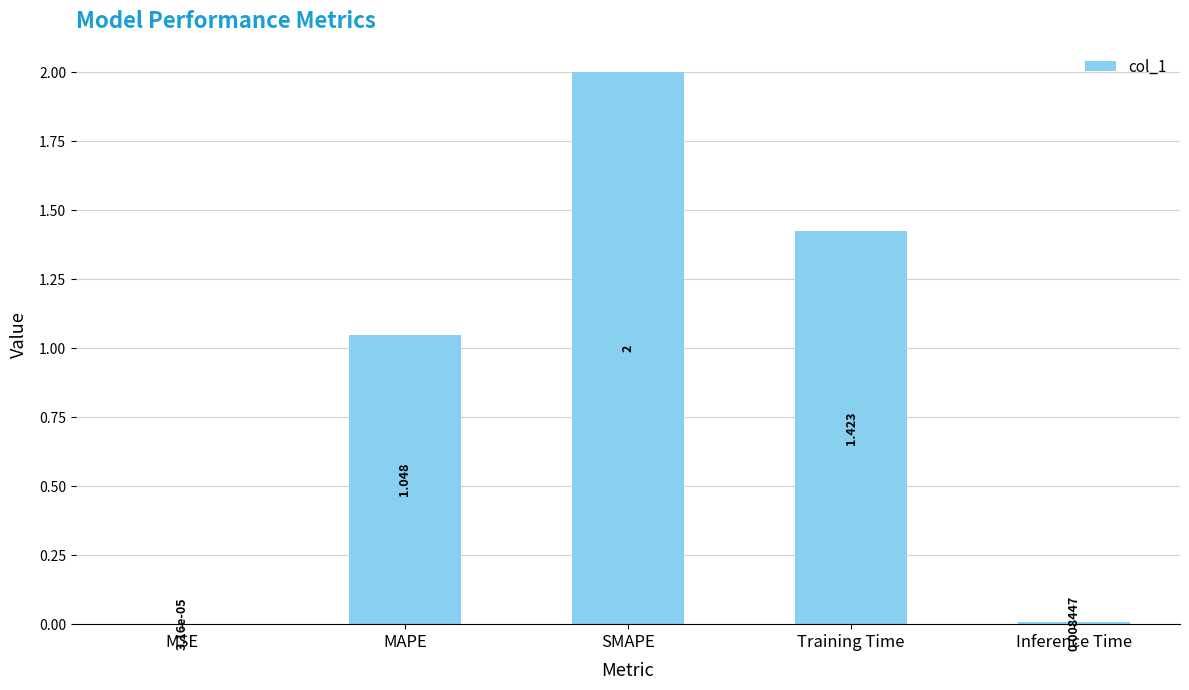

What is the sum of all values?

4.5